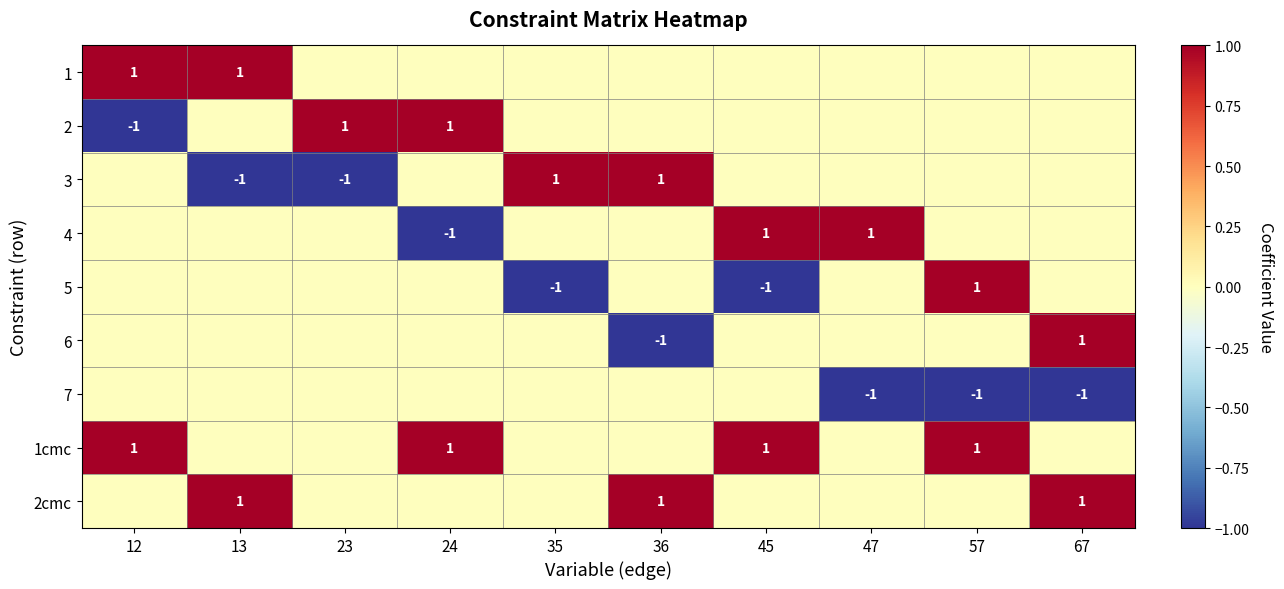

What is the total value across all series at 67?

1